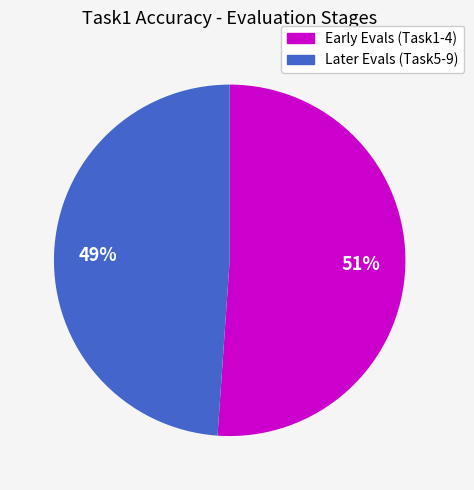

To the nearest percent, what is the average slice percentage?

50%